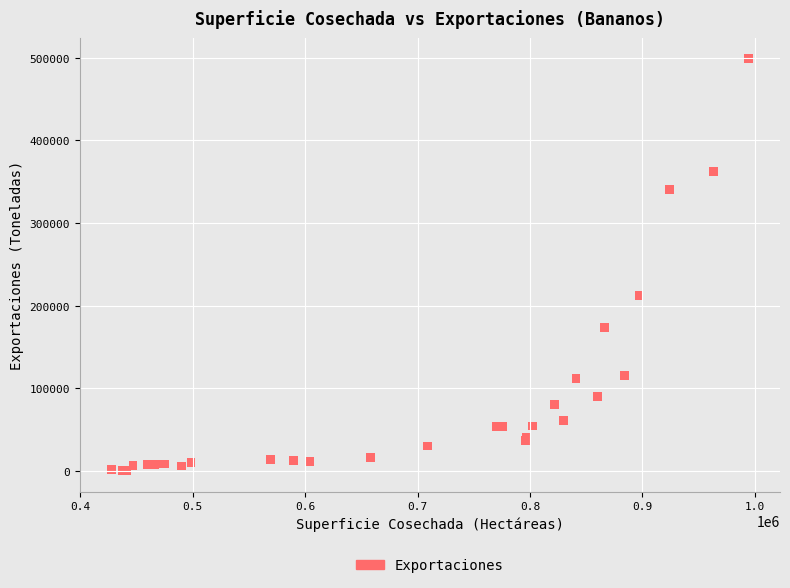

What Y value in the scatter plot is closest to 249717?

212016.0